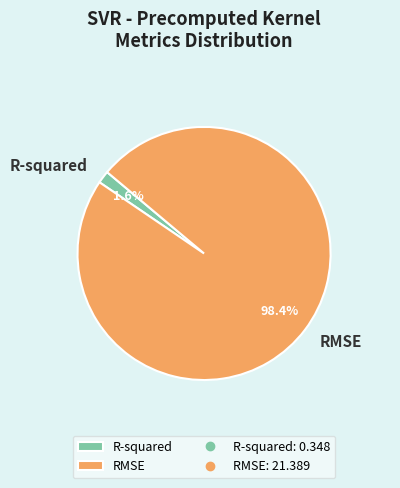

Count the number of slices in the pie.

2